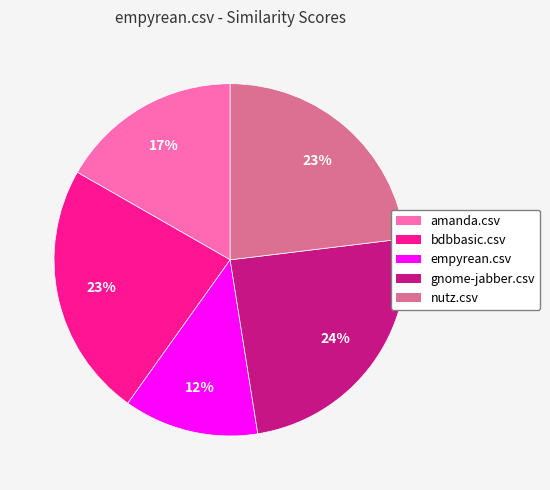

True or false: bdbbasic.csv accounts for 23% of the total.

True